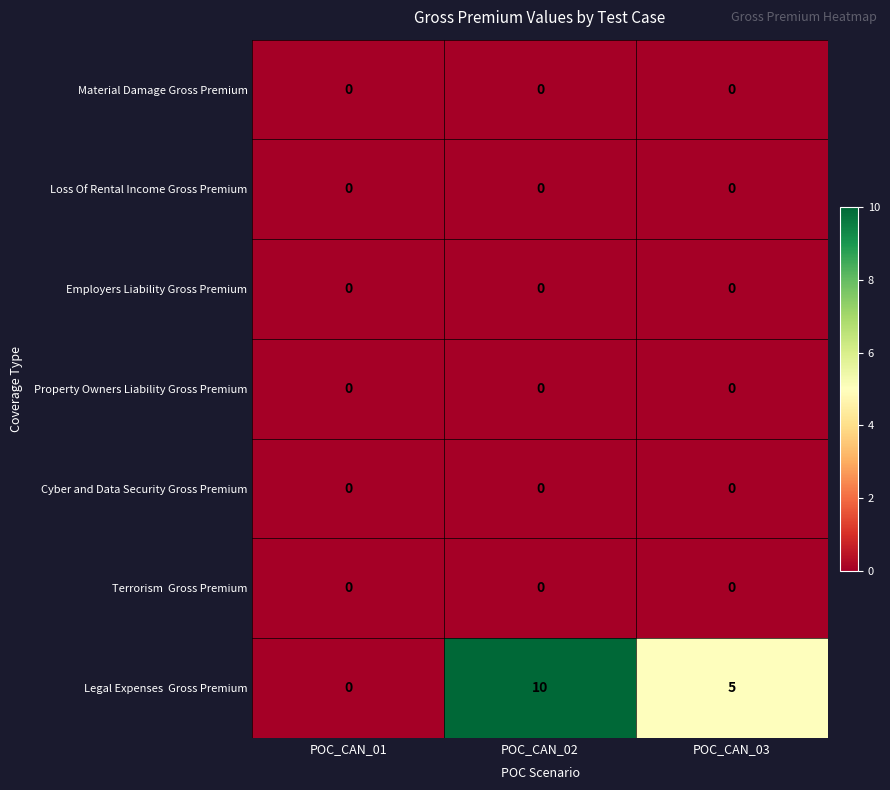

What is the difference between the highest and lowest values at POC_CAN_02?

10